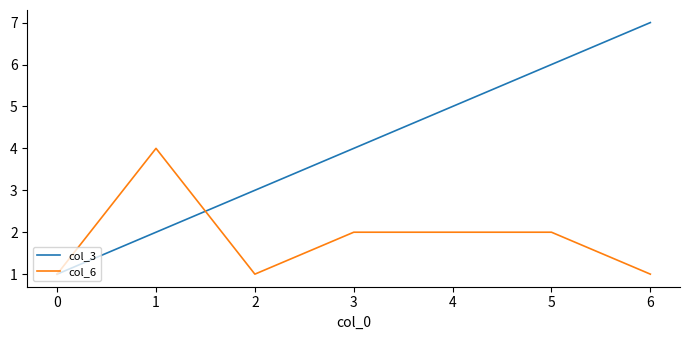

At which category does the chart reach its peak across all series?

6